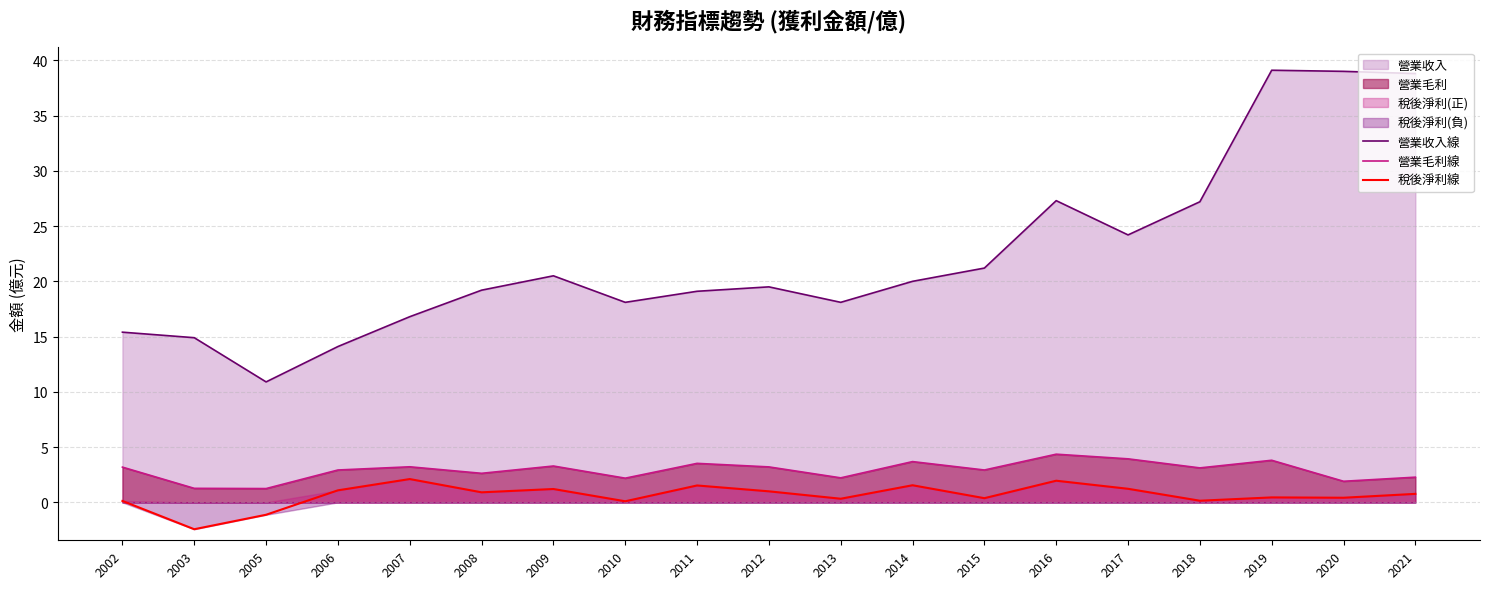

What is the difference between the highest and lowest values at 2014?

18.4